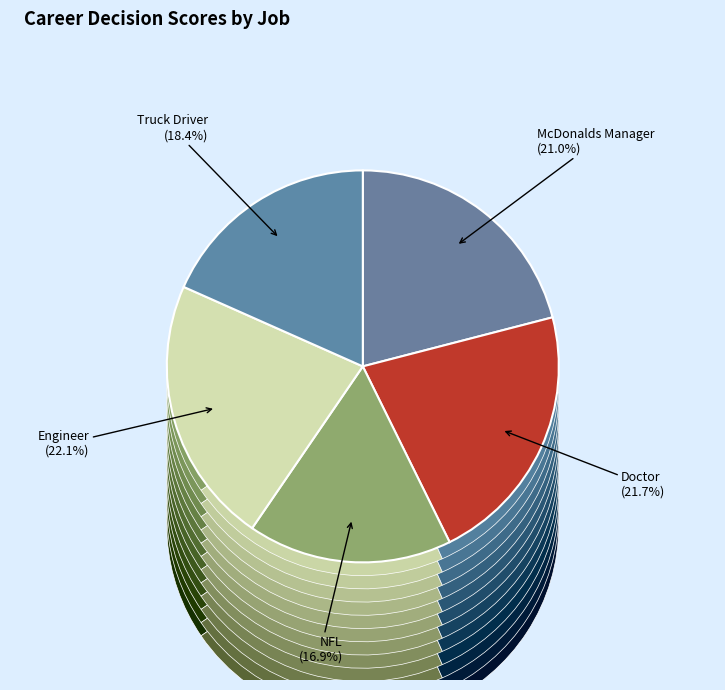

Count the number of slices in the pie.

5